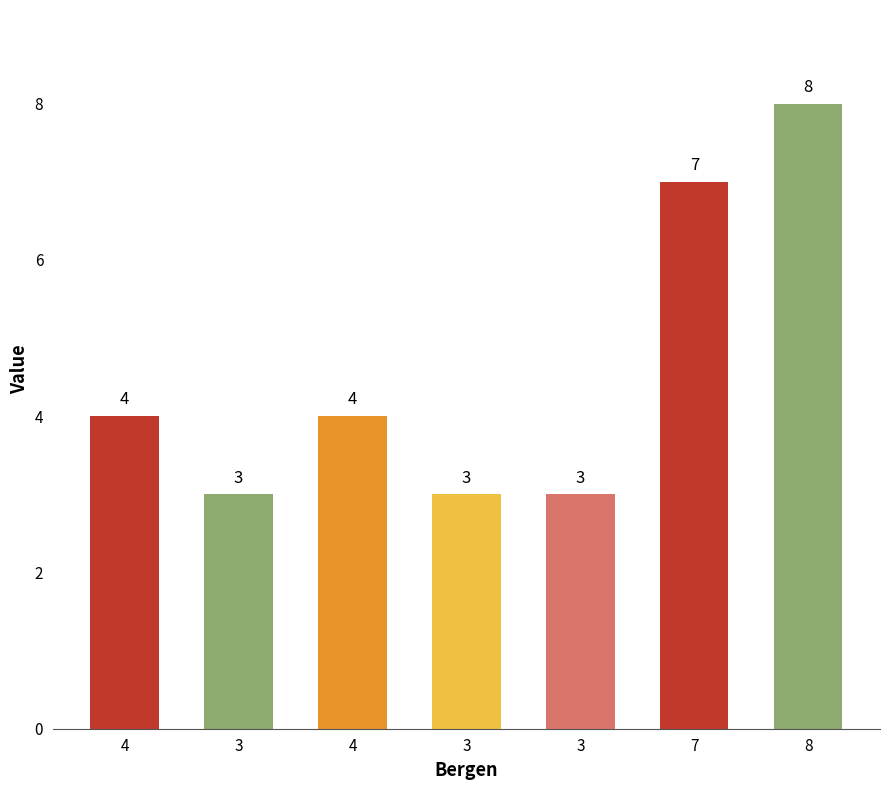

The value at 3 is 3. True or false?

True